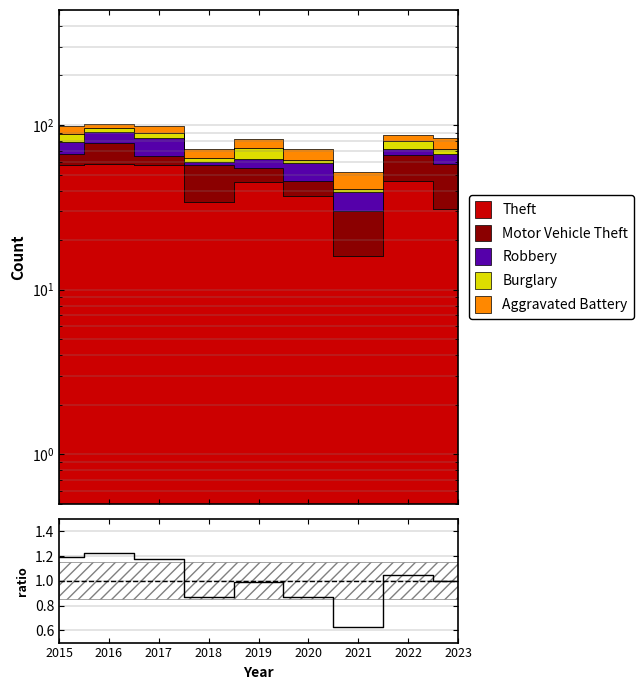

What is the greatest value displayed?

1.2